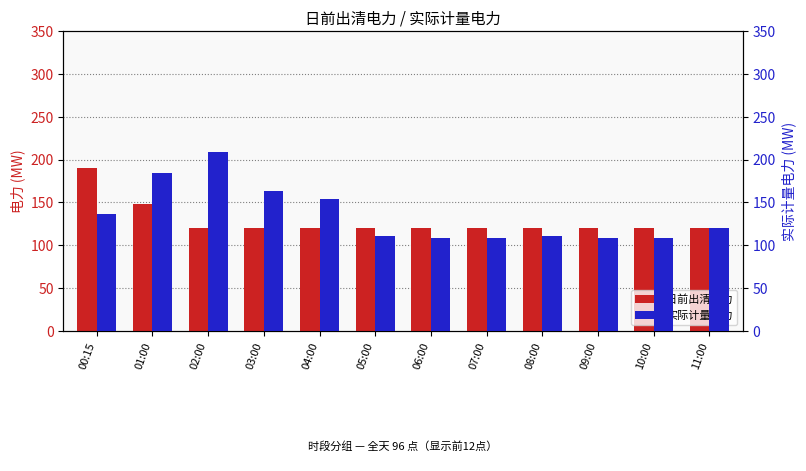

Does the chart contain stacked bars?

No